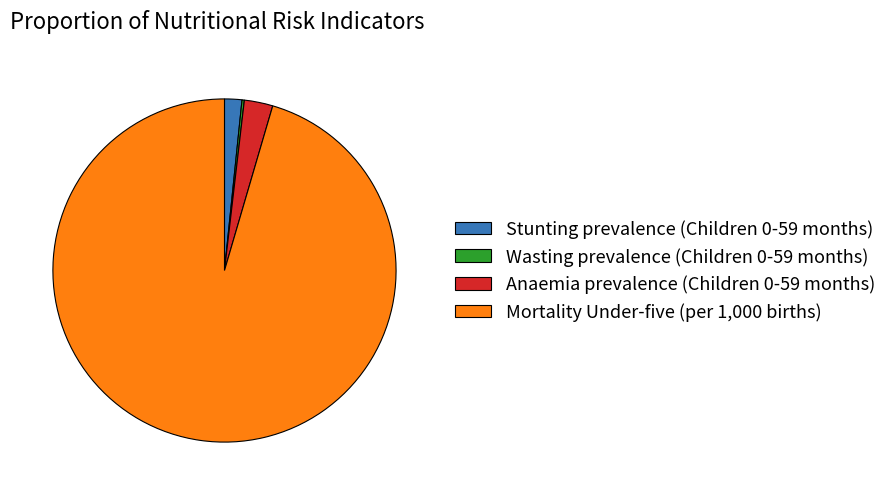

Which category accounts for the majority?

Mortality Under-five (per 1,000 births)